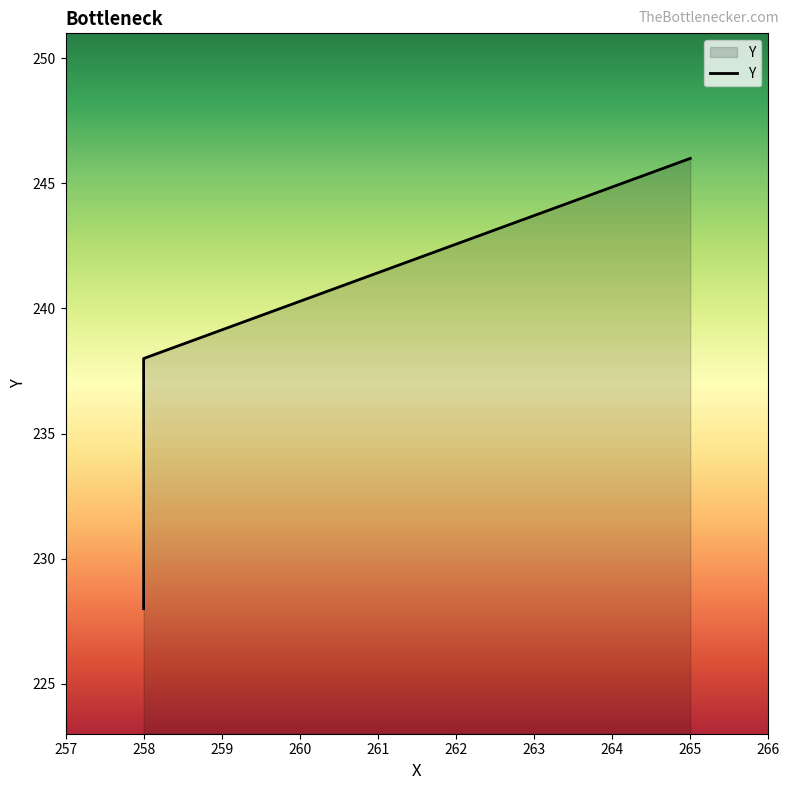

How many lines are shown in the chart?

1